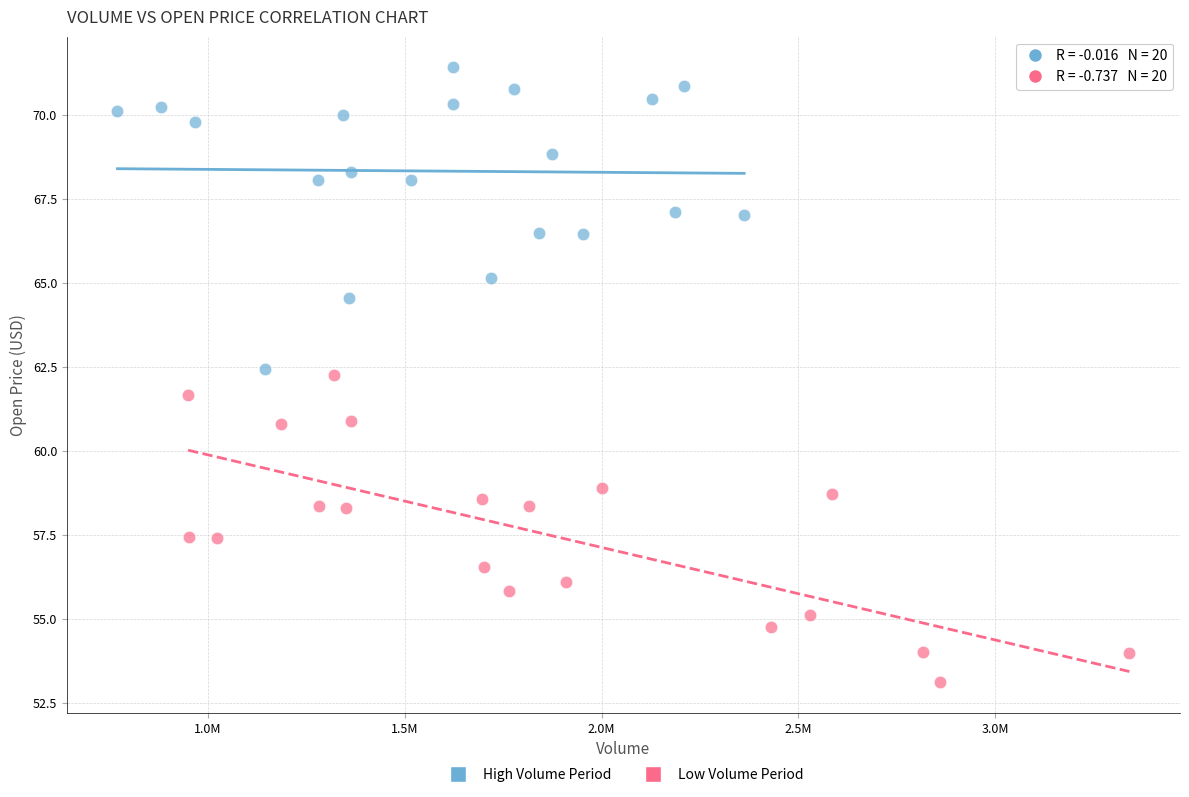

Which series contains the lowest Y value?

Low Volume Period